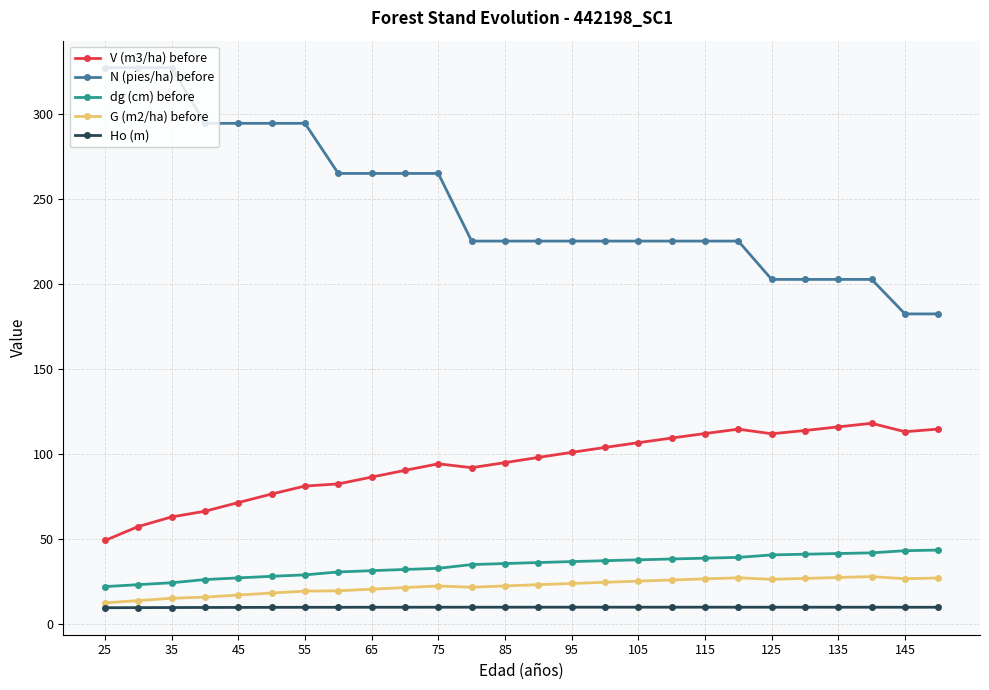

True or false: G (m2/ha) before and dg (cm) before cross at least once.

False